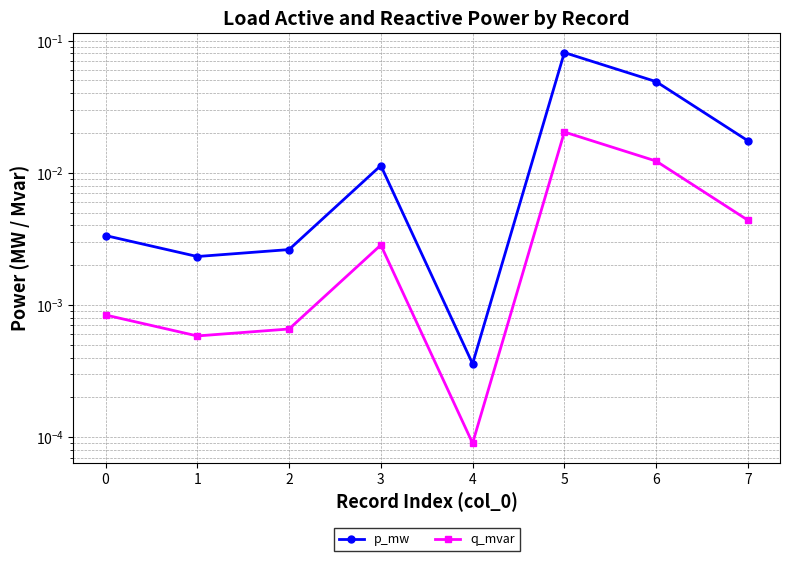

Between 5 and 6, which is larger?

5